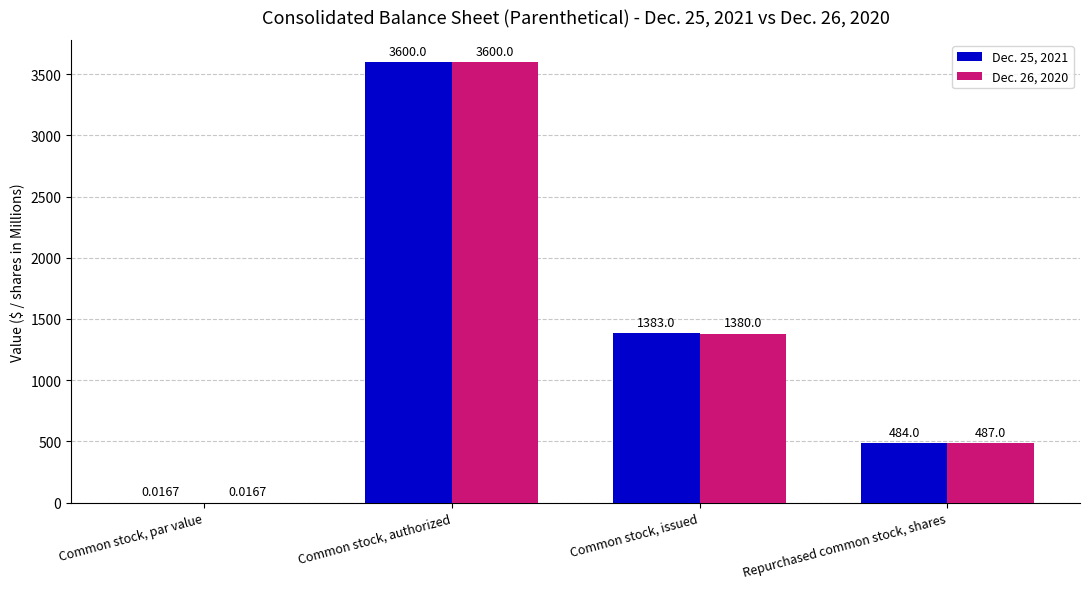

Is the value of Dec. 25, 2021 at Common stock, authorized greater than the value of Dec. 26, 2020 at Repurchased common stock, shares?

Yes